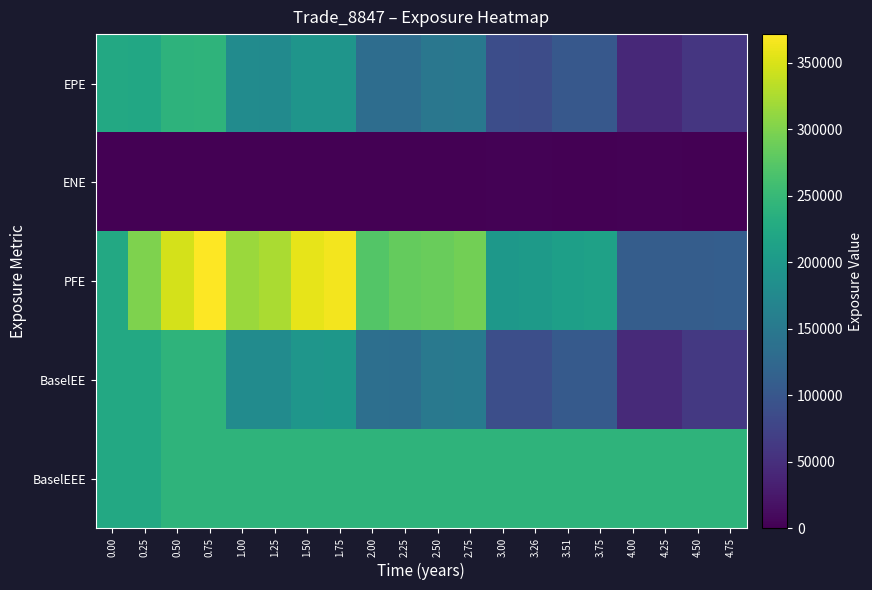

Which has a higher value, 3.75 or 4.50?

3.75